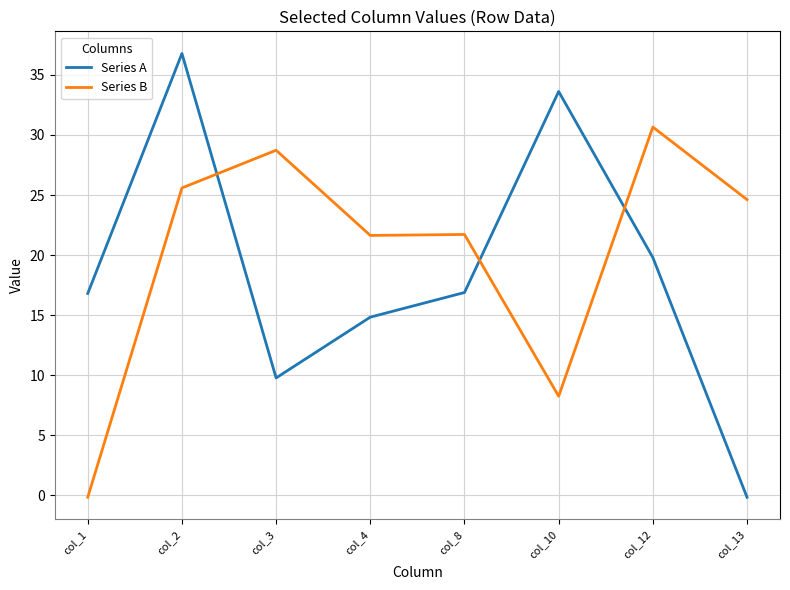

Which series has the widest spread of values?

Series A